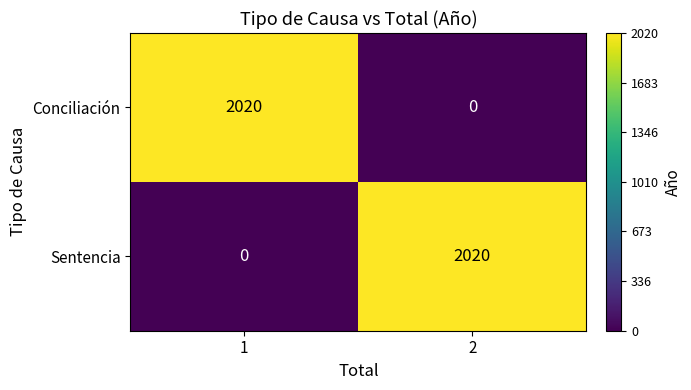

What is the sum of all Sentencia values?

2020